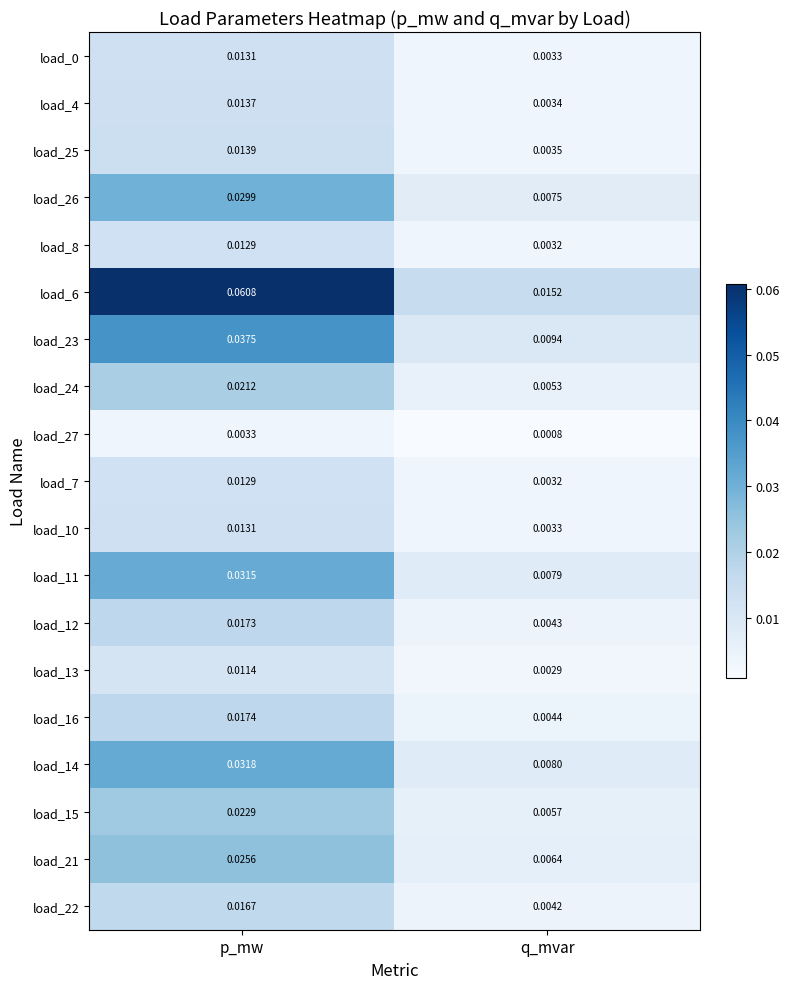

Is the value of load_16 at p_mw greater than the value of load_27 at p_mw?

Yes